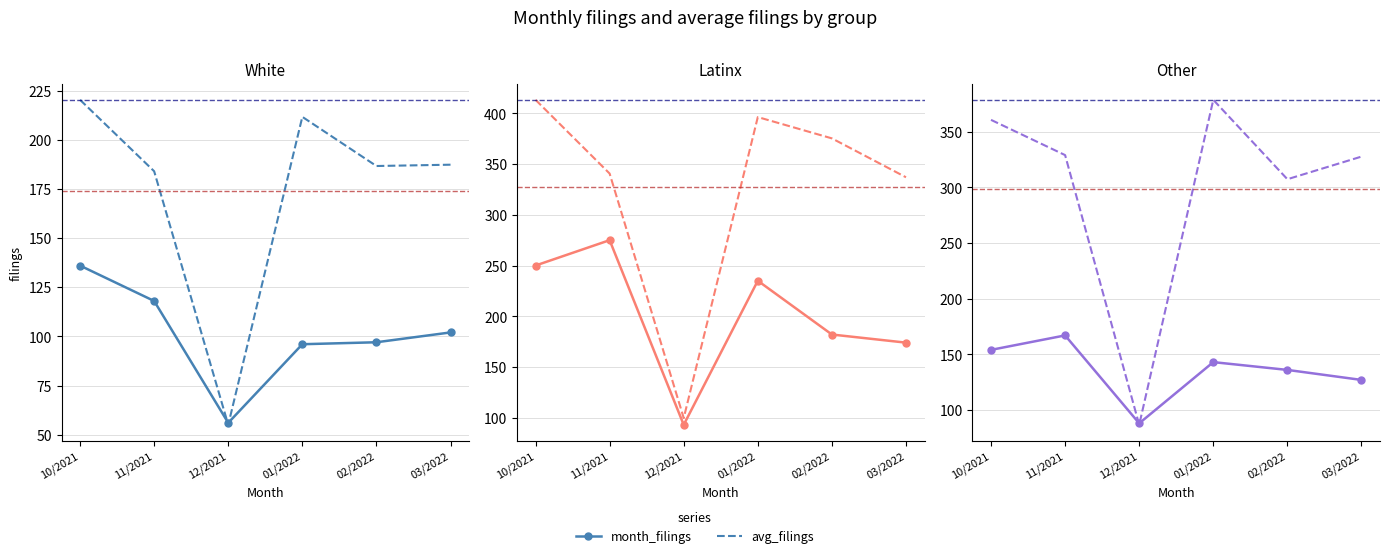

Between which two adjacent categories do month_filings and avg_filings first intersect?

11/2021 and 12/2021